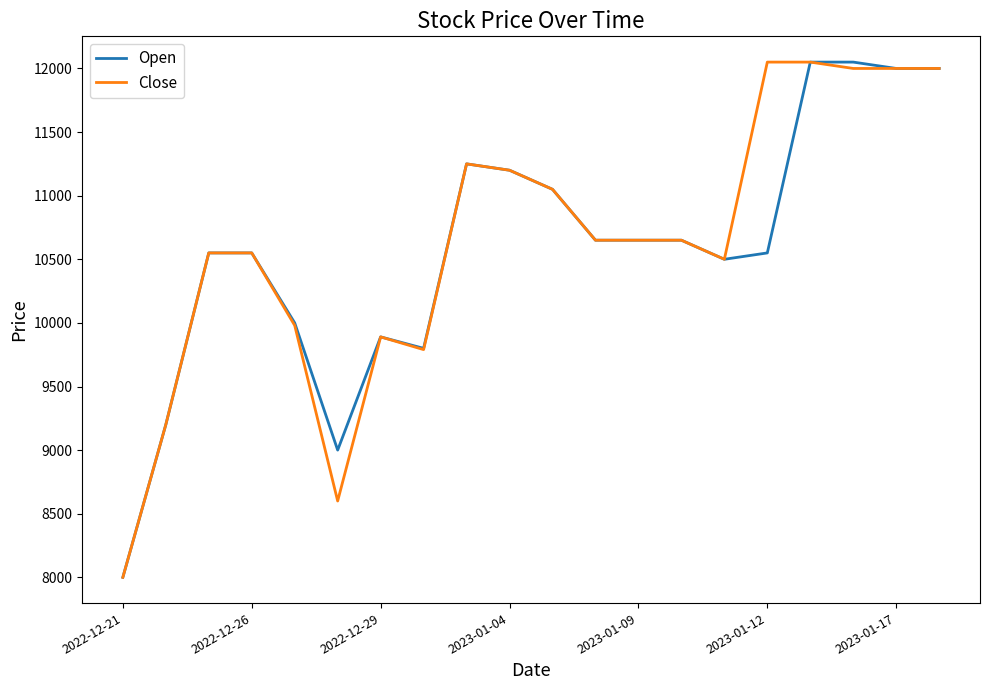

What is the minimum value for Open?

8000